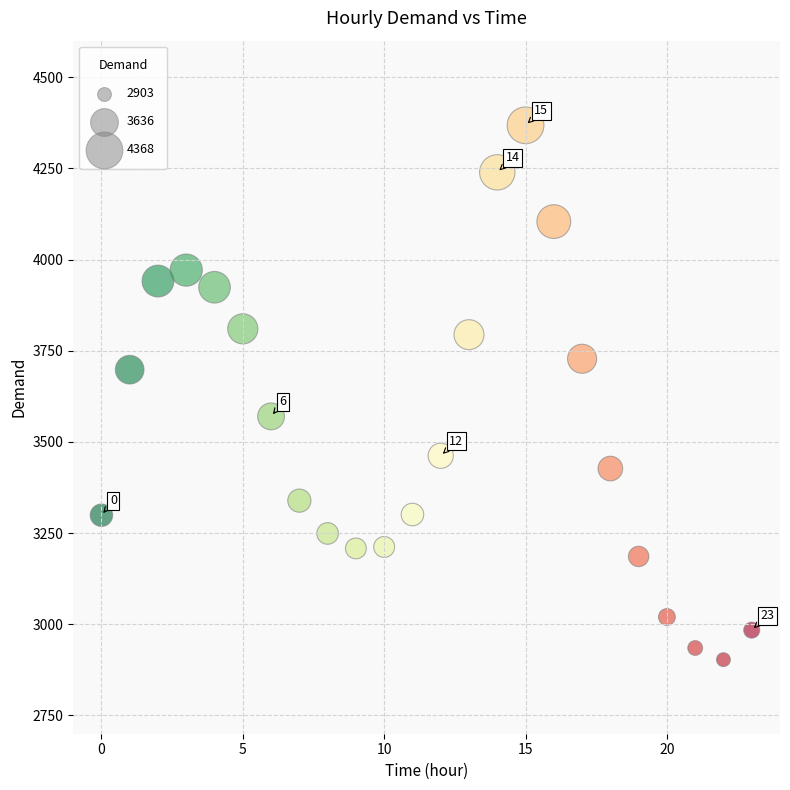

What is the range of Y values (max minus min)?

1465